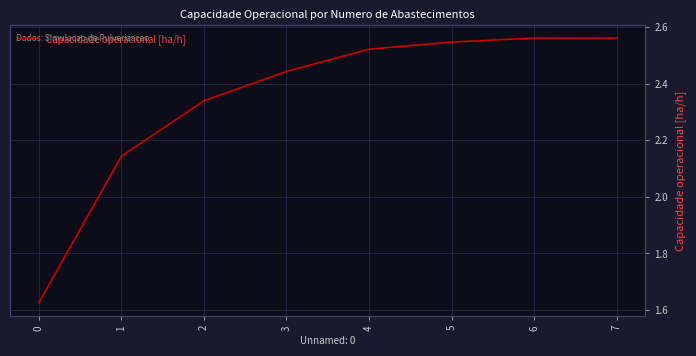

What is the difference between the second highest and minimum values?

0.9